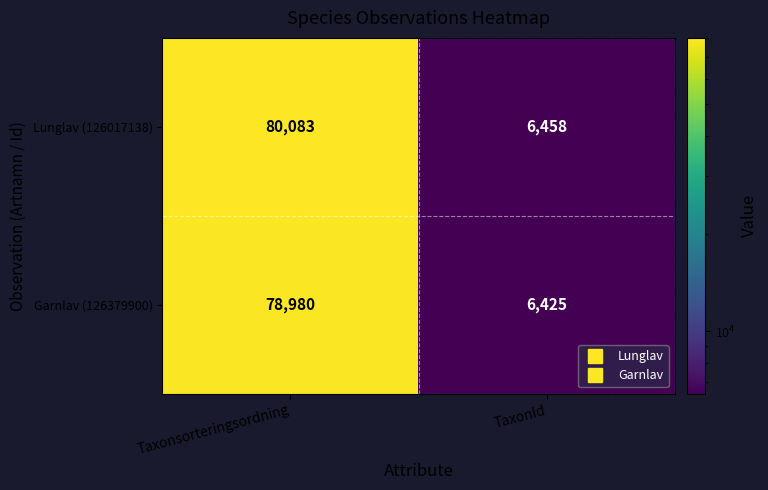

At how many categories does at least one series exceed 38334?

1